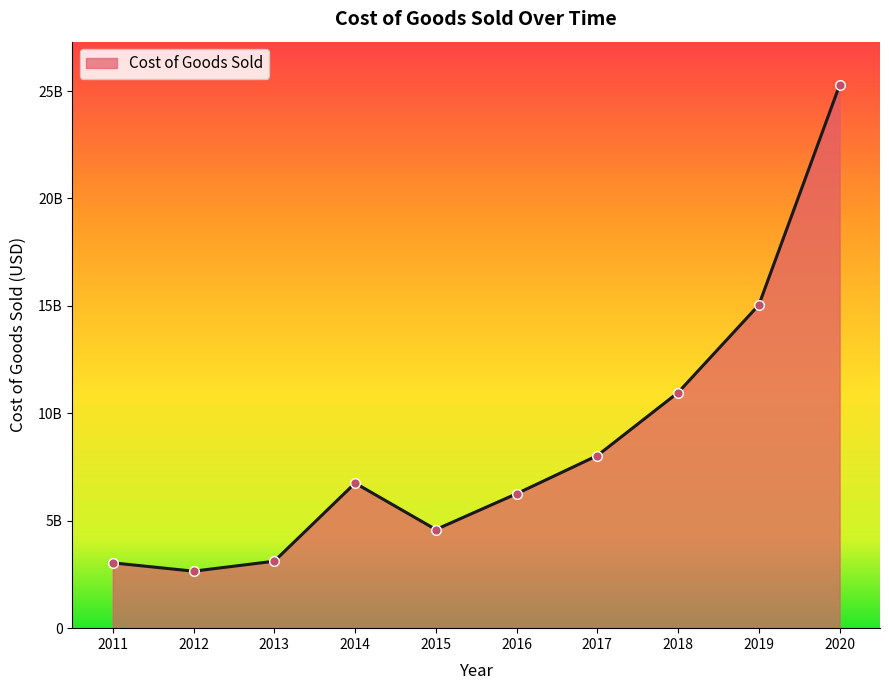

What is the ratio of the value at 2011 to the value at 2015?

0.7